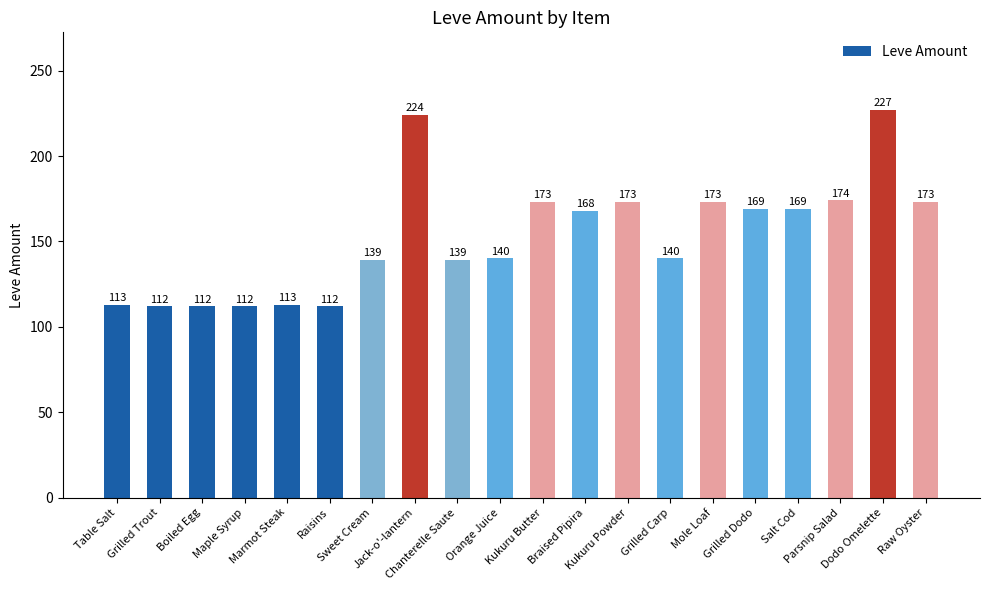

What is the difference between the values at Jack-o'-lantern and Kukuru Butter?

51